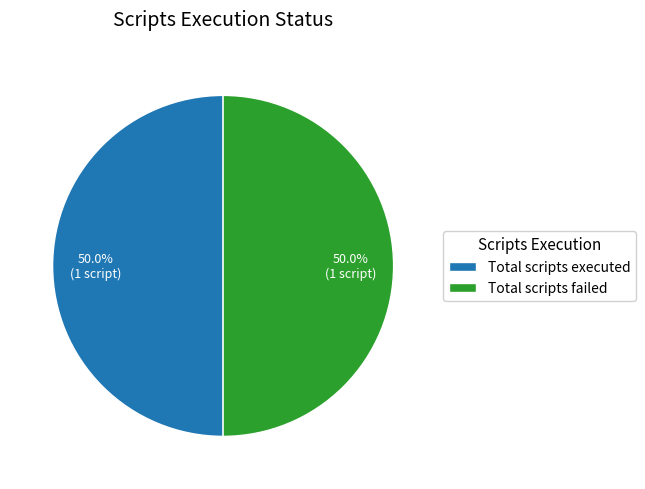

True or false: Total scripts executed accounts for 56% of the total.

False